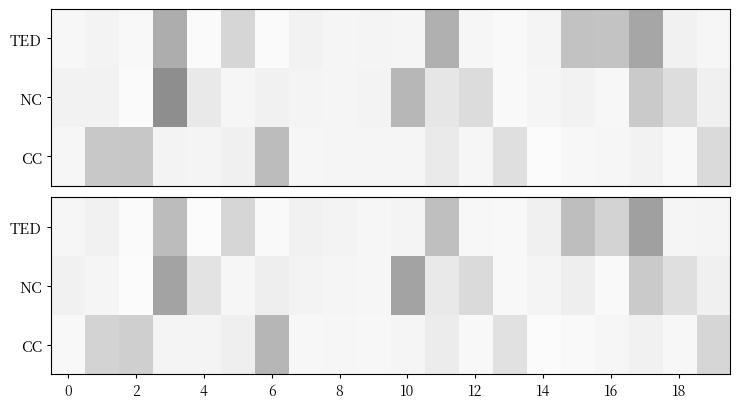

The value of CC at 10 is 0.0. True or false?

False